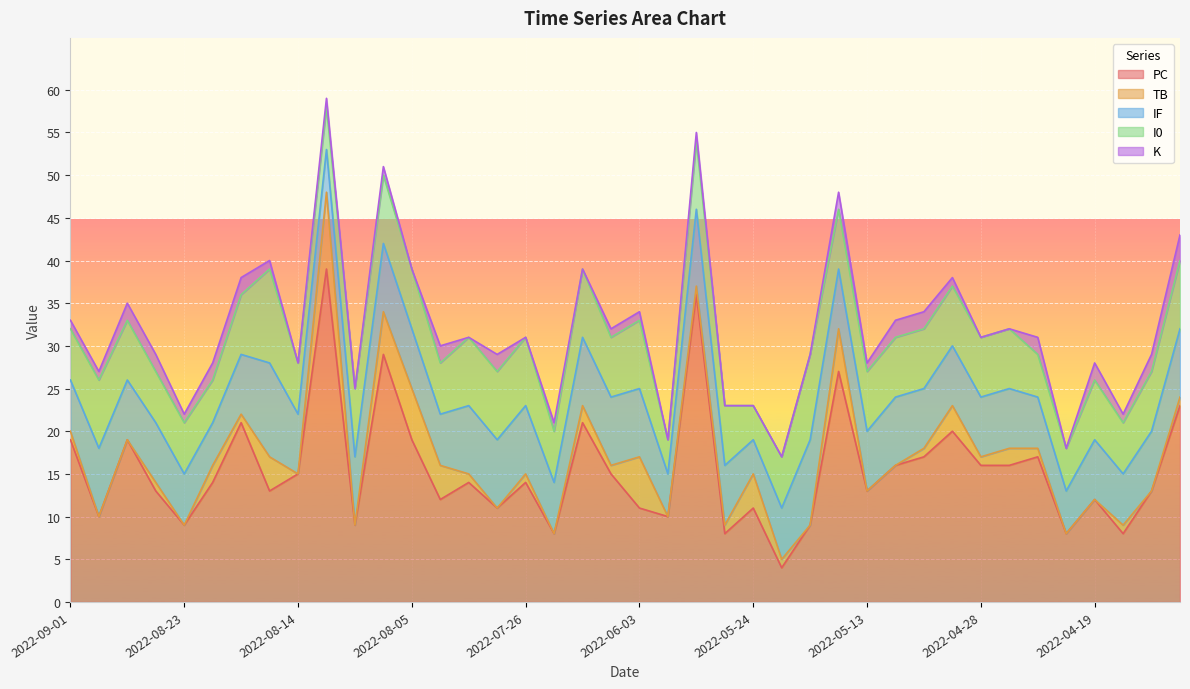

Is it true that I0 equals 8 at 2022-06-03?

True